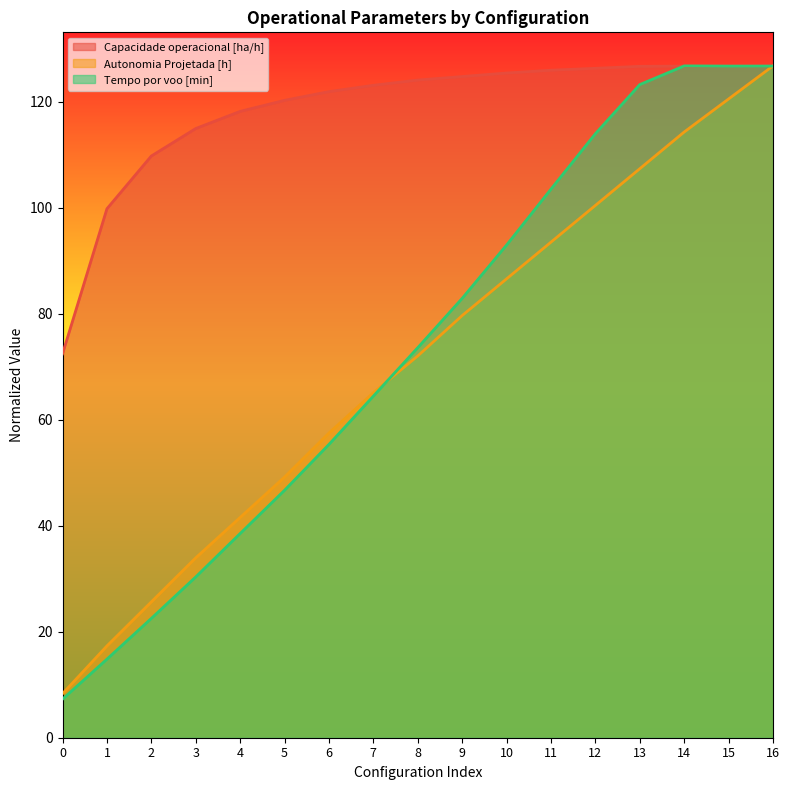

Read the Tempo por voo [min] value at 15.

126.7